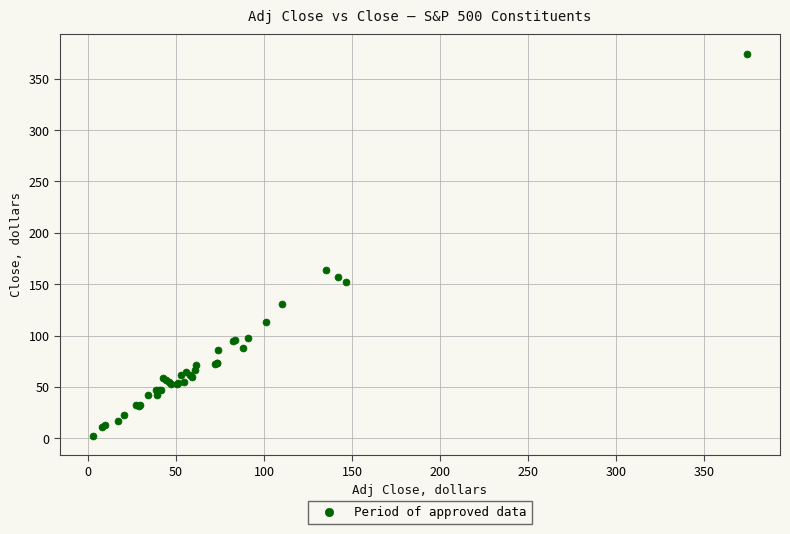

What Y value in the scatter plot is closest to 188?

164.3